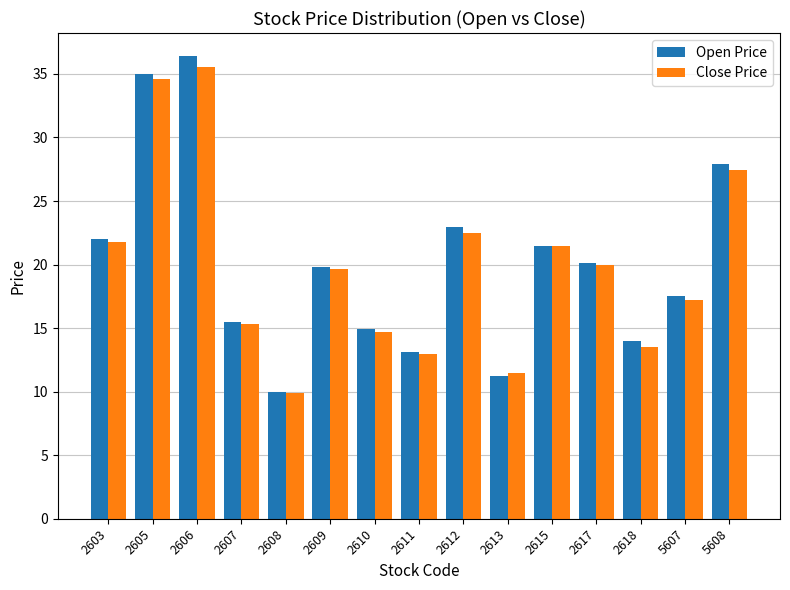

What is the total value across all series at 2612?

45.5